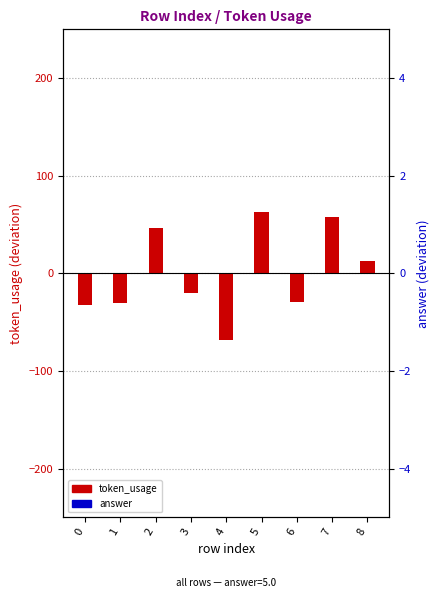

List the labels in order of answer (centered) value, largest first.

0, 1, 2, 3, 4, 5, 6, 7, 8